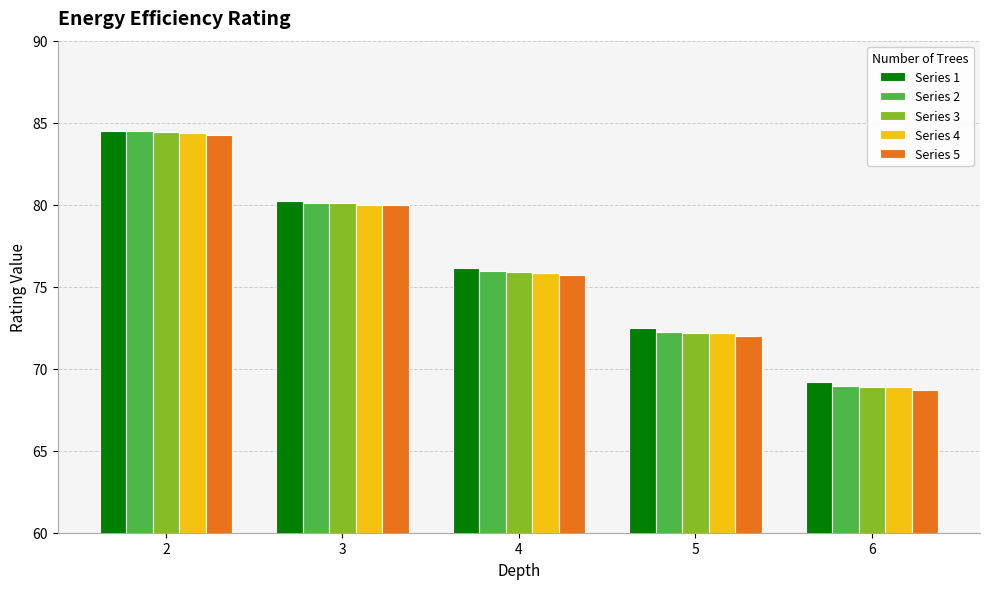

Rank the categories by Series 4 value from lowest to highest.

6, 5, 4, 3, 2